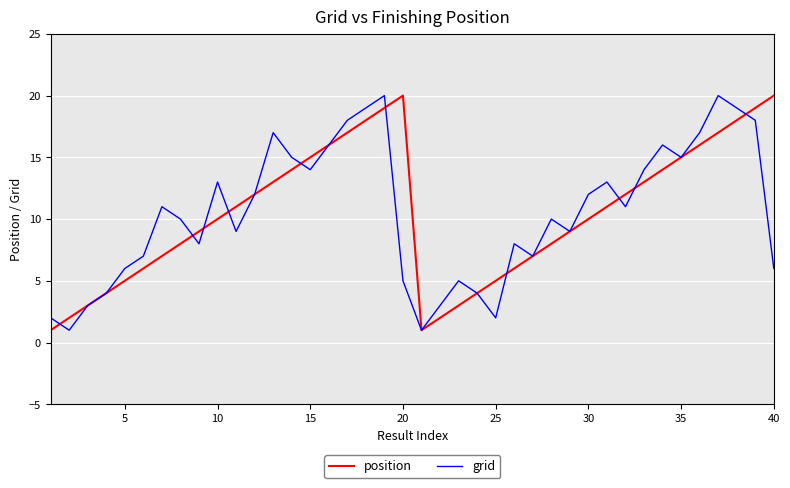

What is the highest value of the position series?

20